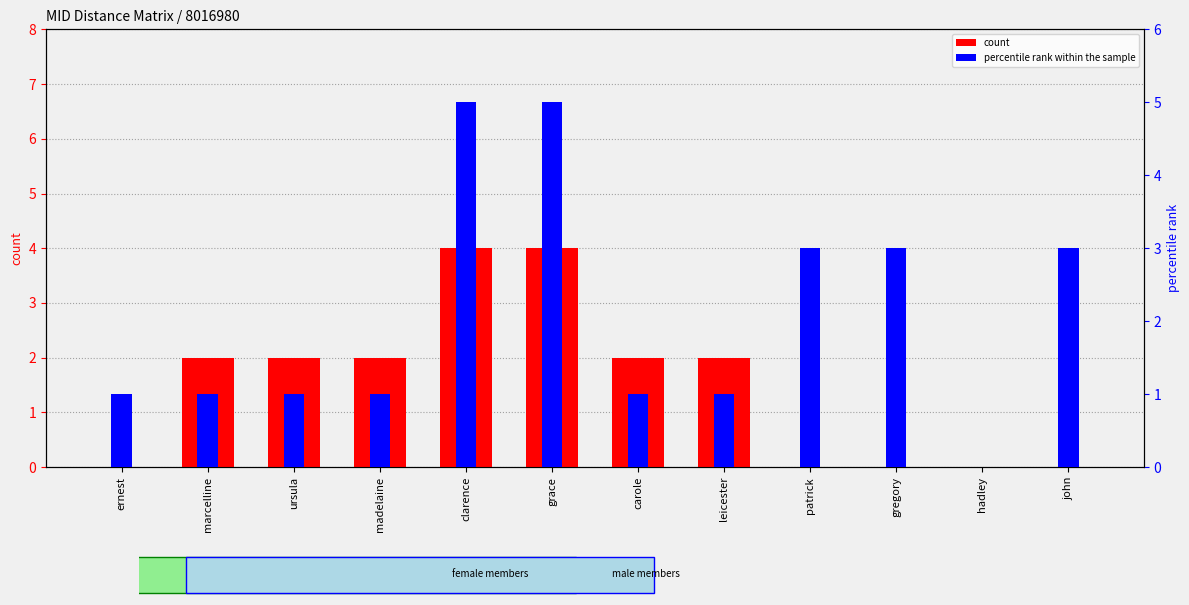

Rank the categories by percentile rank within the sample value from highest to lowest.

clarence, grace, patrick, gregory, john, ernest, marcelline, ursula, madelaine, carole, leicester, hadley